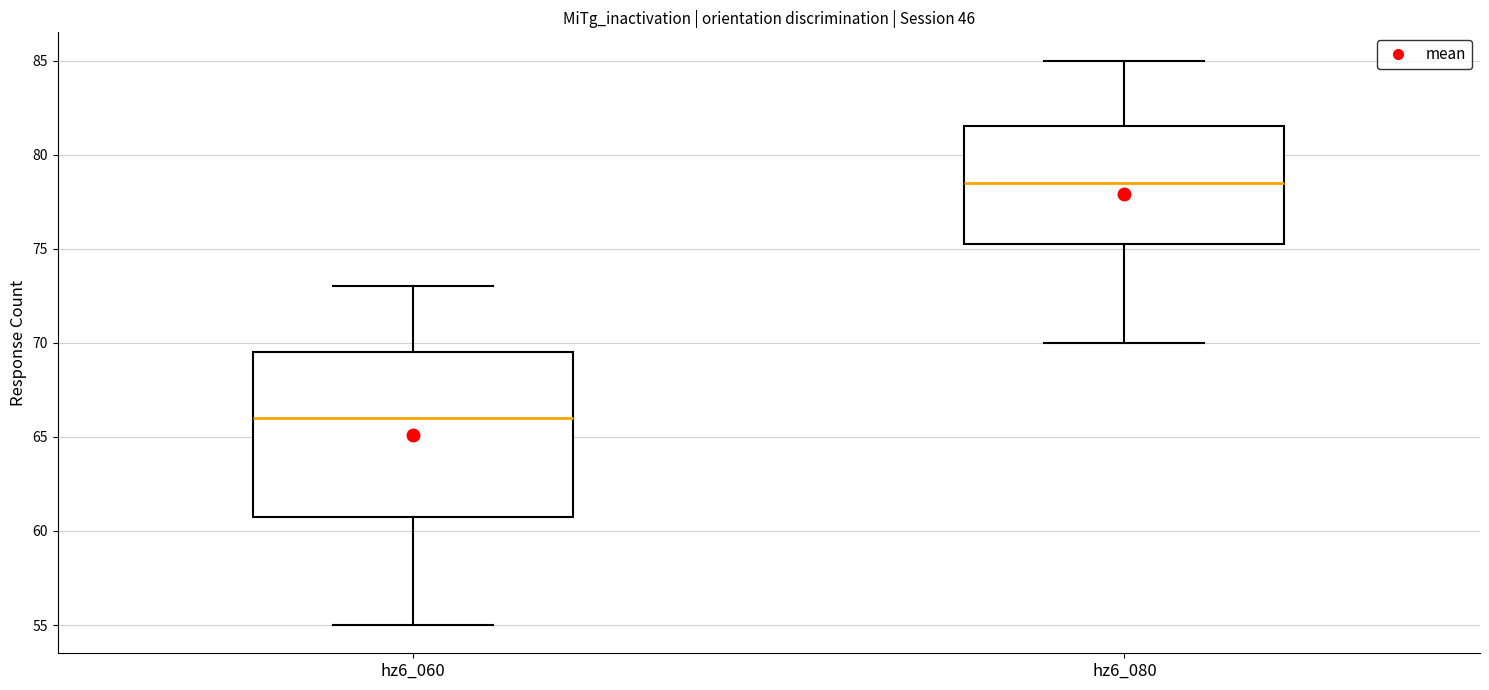

Reading left to right, read every box against the y-axis: the position of its median line, the range the box covers, and the ends of its whiskers. The values are not printed on the chart, so give them approximately, as read against the axis.

hz6_060: median 66.0, box 61.0 to 69.5, whiskers 55.0 to 73.0
hz6_080: median 78.5, box 75.5 to 81.5, whiskers 70.0 to 85.0